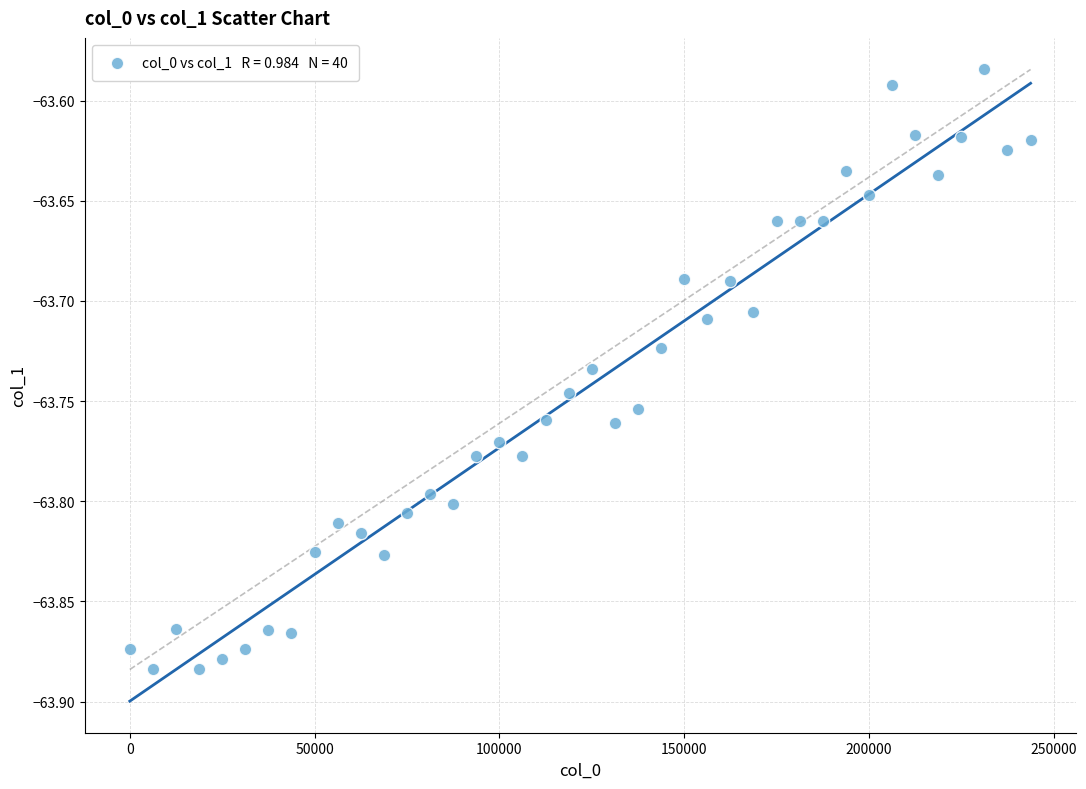

What is the range of X values (max minus min)?

243750.0